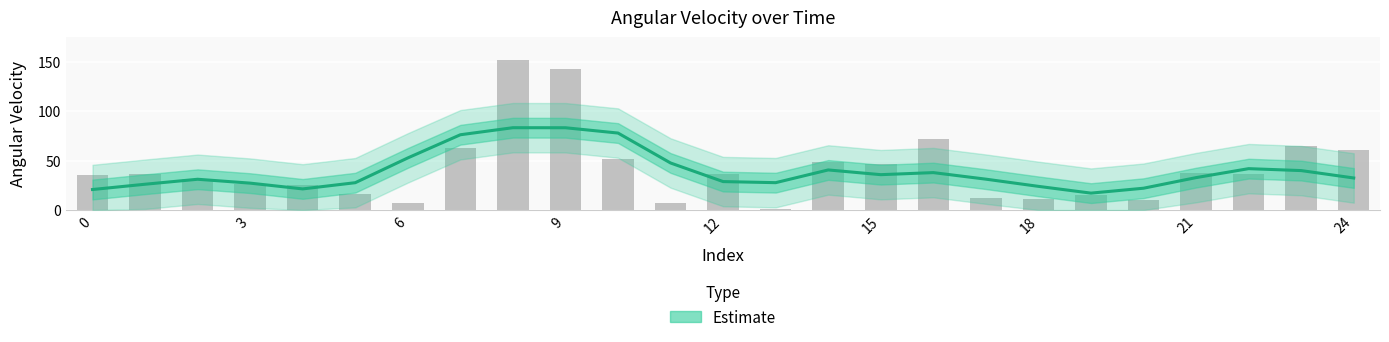

Between 3 and 21, which is larger?

21